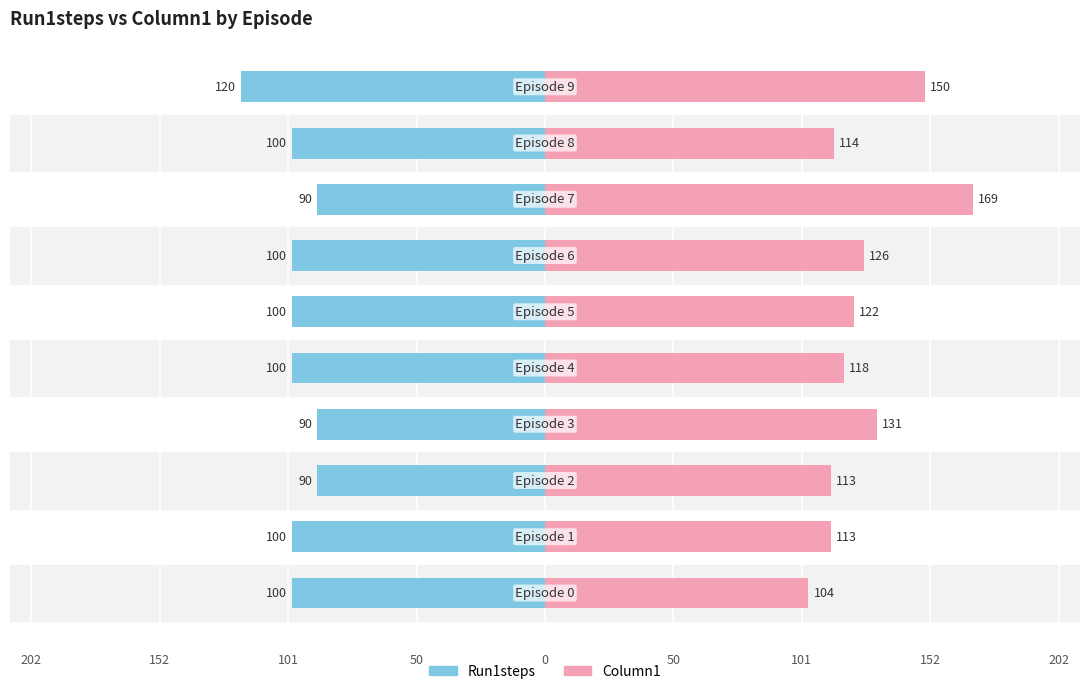

What is the maximum value shown in the chart?

169